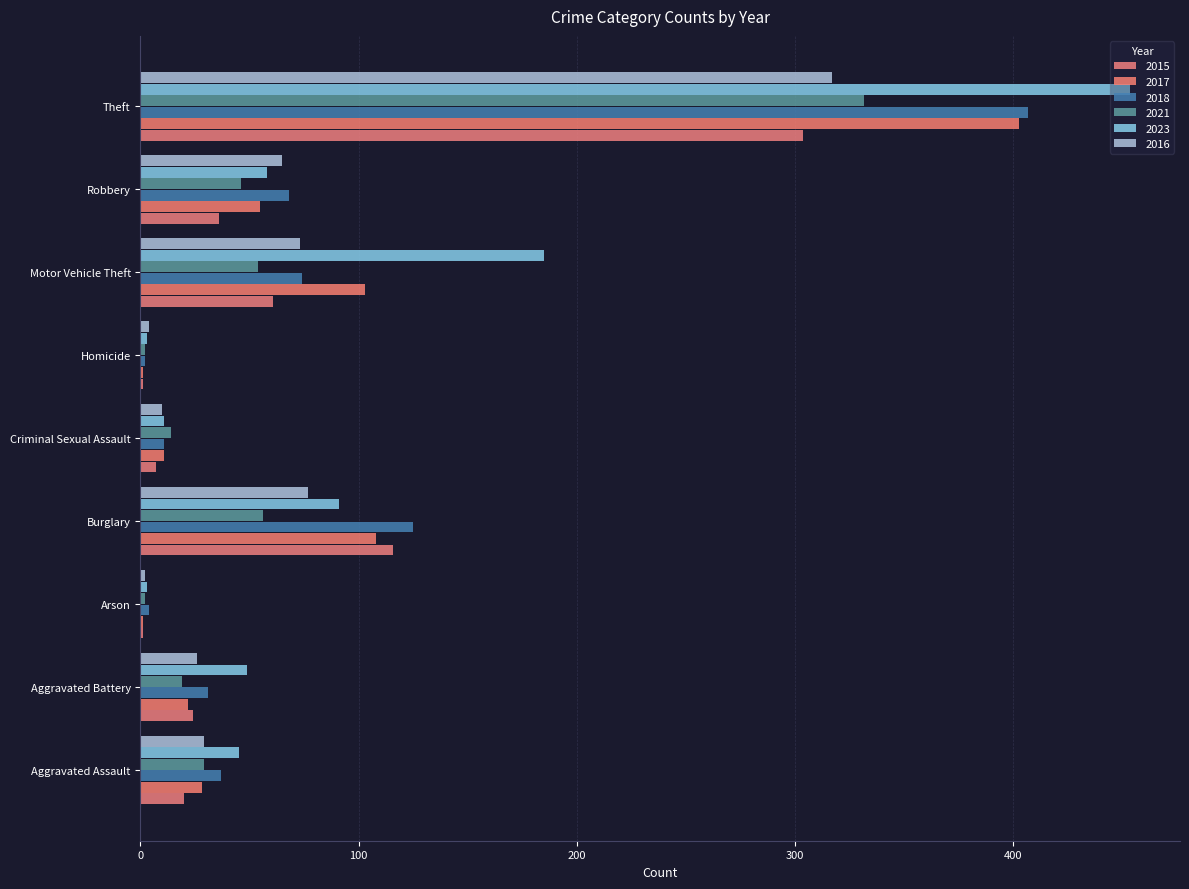

Rank the series by their maximum value, from highest to lowest.

2023, 2018, 2017, 2021, 2016, 2015